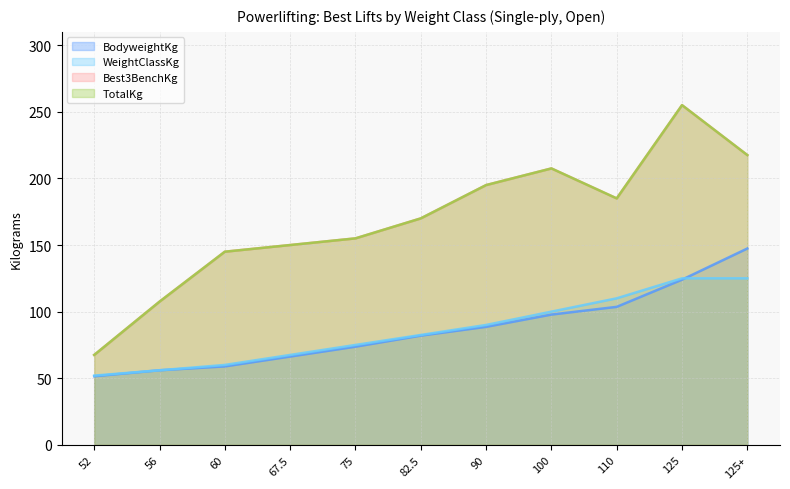

How many times do WeightClassKg and BodyweightKg cross each other?

1